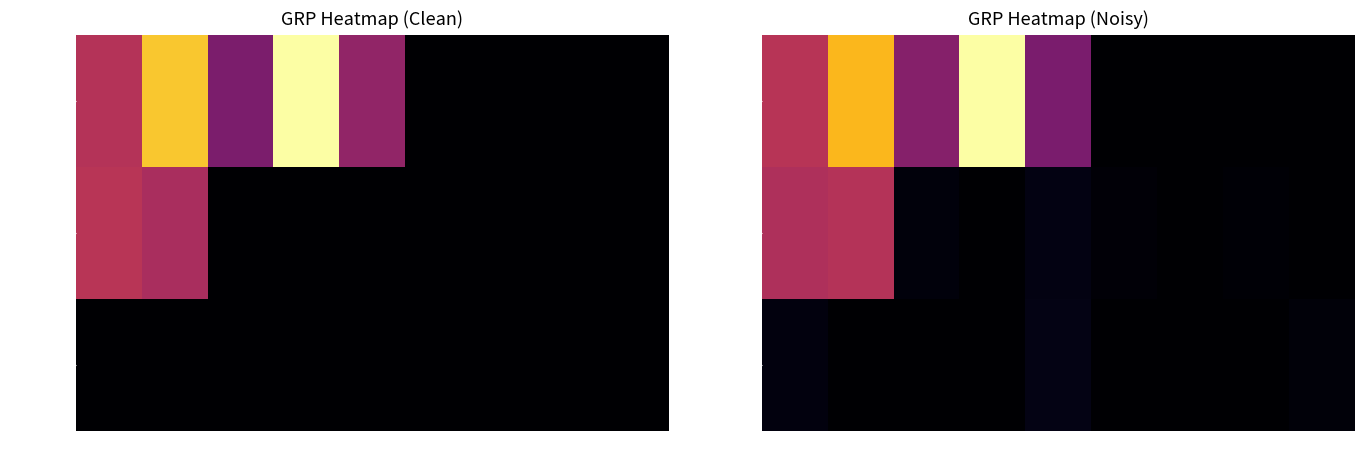

List the series in order of their peak value, highest first.

Nurofen, NoSpa, Strepsils